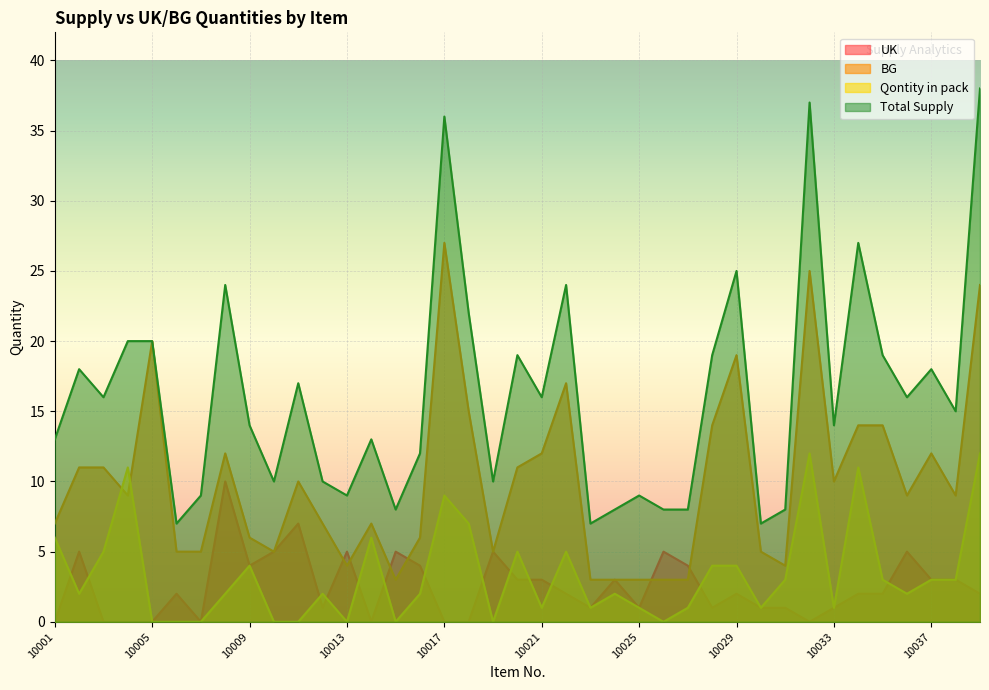

List the series in order of their peak value, highest first.

Total Supply, BG, Qontity in pack, UK